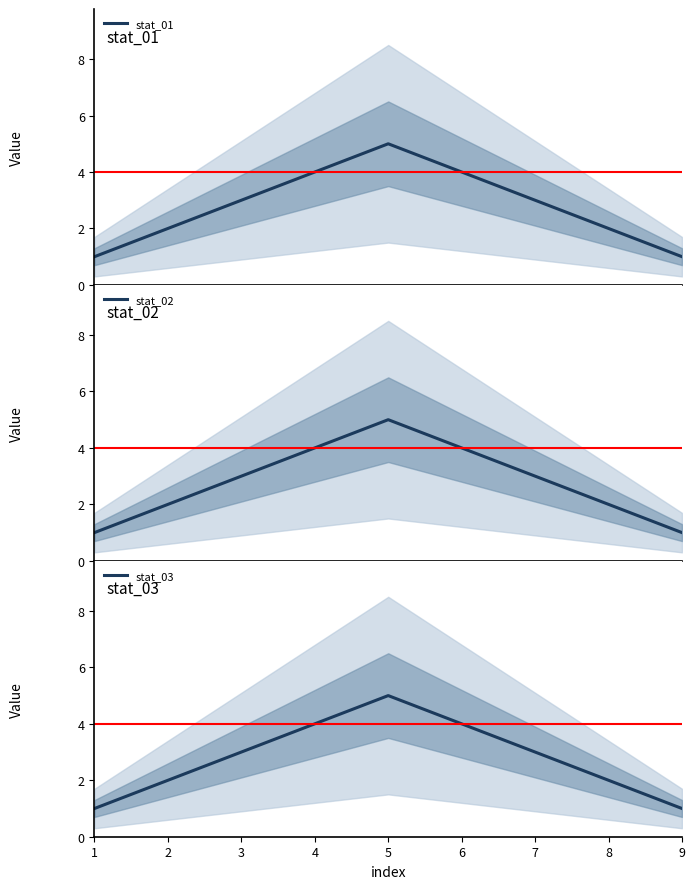

Is it true that stat_03 equals 3 at 2?

False